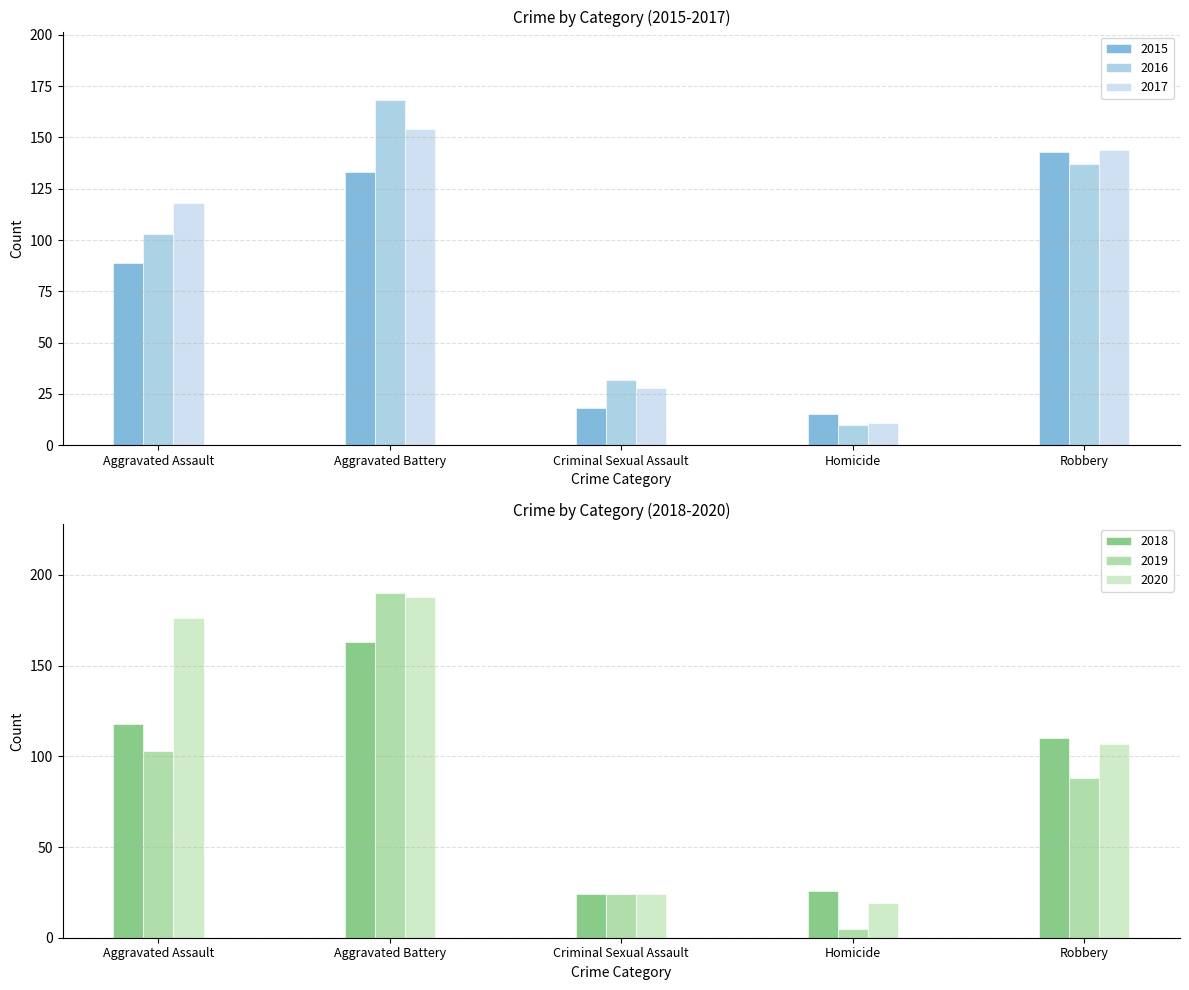

Reading right to left, transcribe all the data shown in this chart.

2015: 143	15	18	133	89
2016: 137	10	32	168	103
2017: 144	11	28	154	118
2018: 110	26	24	163	118
2019: 88	5	24	190	103
2020: 107	19	24	188	176